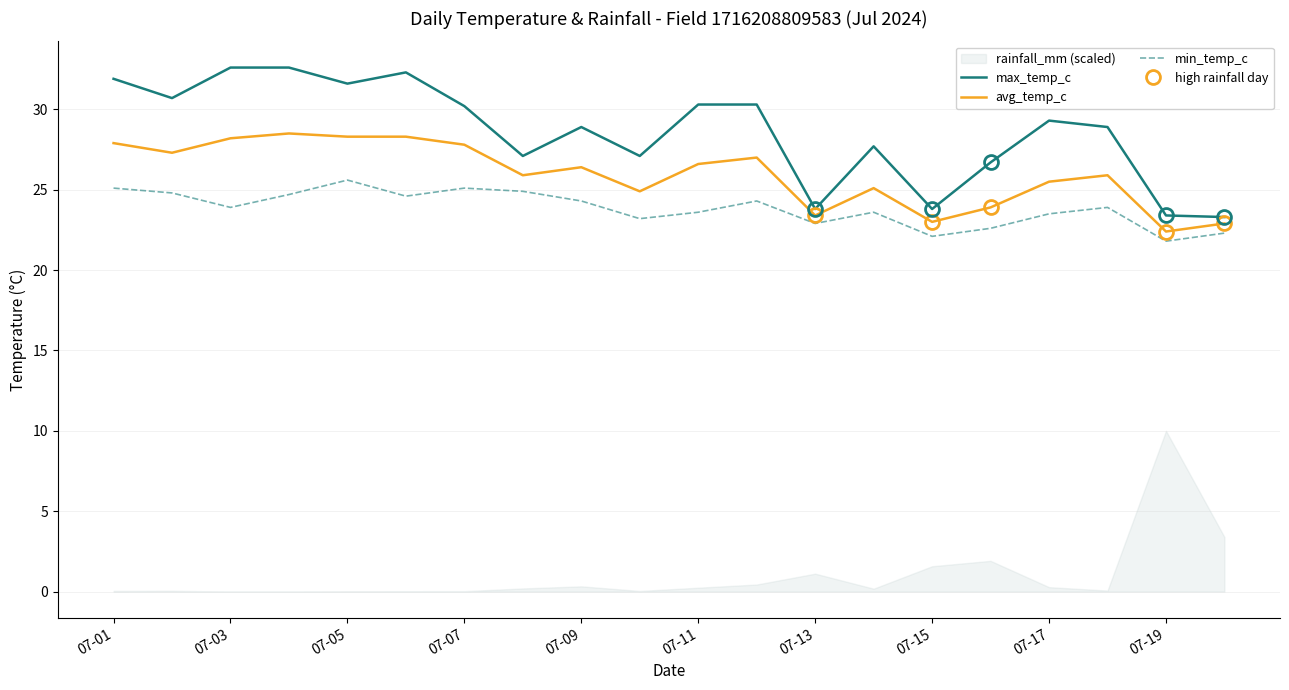

True or false: max_temp_c has a value of 28.9 at 07-09.

True